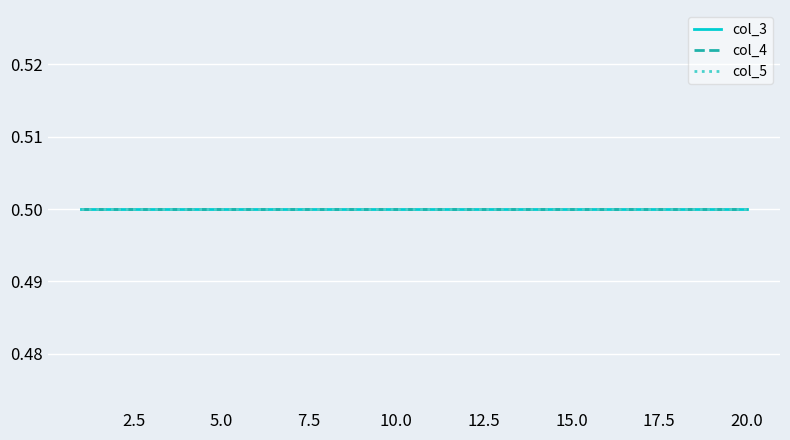

What is the maximum value shown in the chart?

0.5